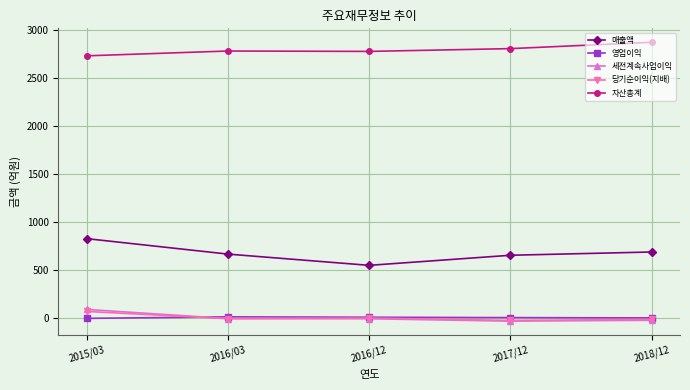

What are all the series names shown in the legend?

매출액, 영업이익, 세전계속사업이익, 당기순이익(지배), 자산총계